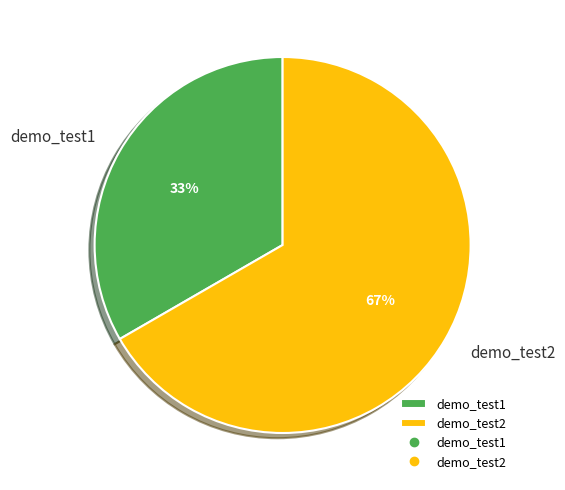

Is it true that demo_test1 is 40% of the pie?

False